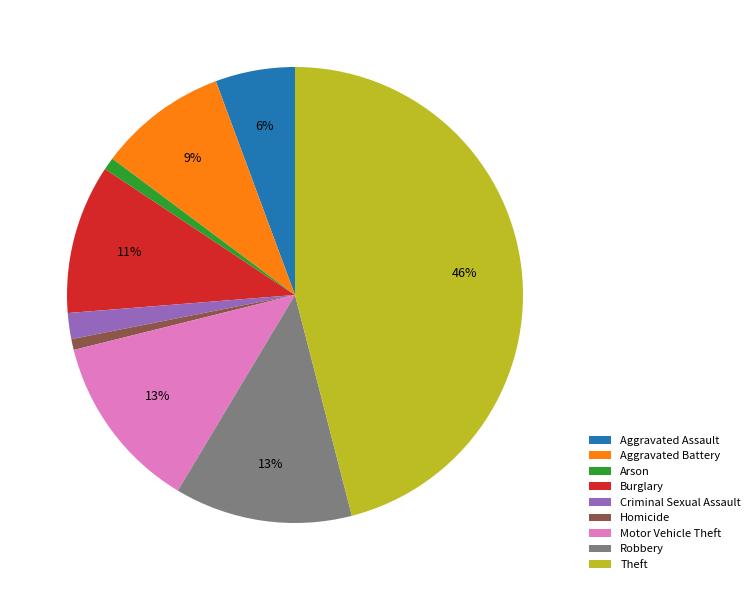

Is the sum of Homicide and Robbery greater than half?

No